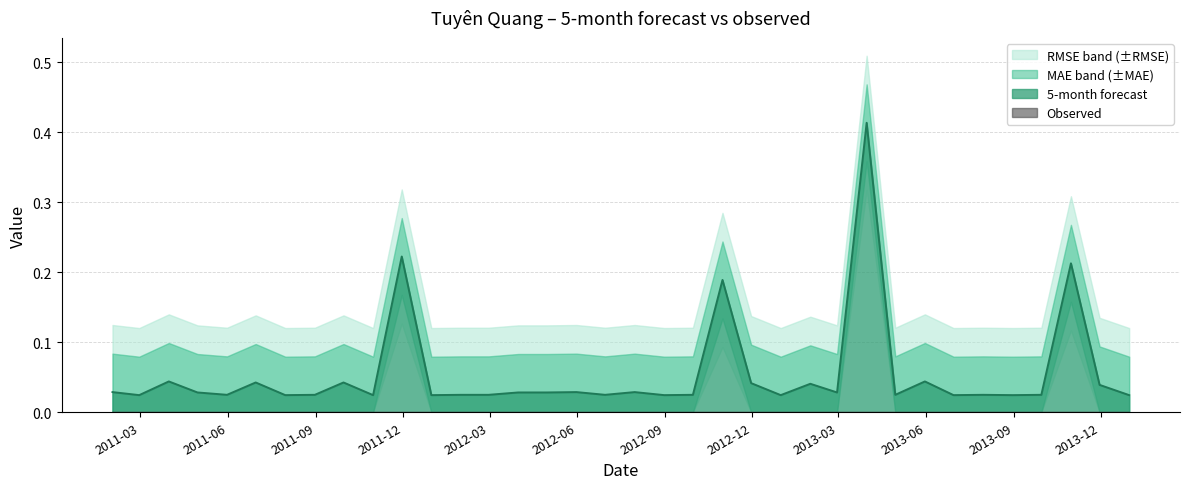

Which series has the largest total across all categories?

RMSE_5-month